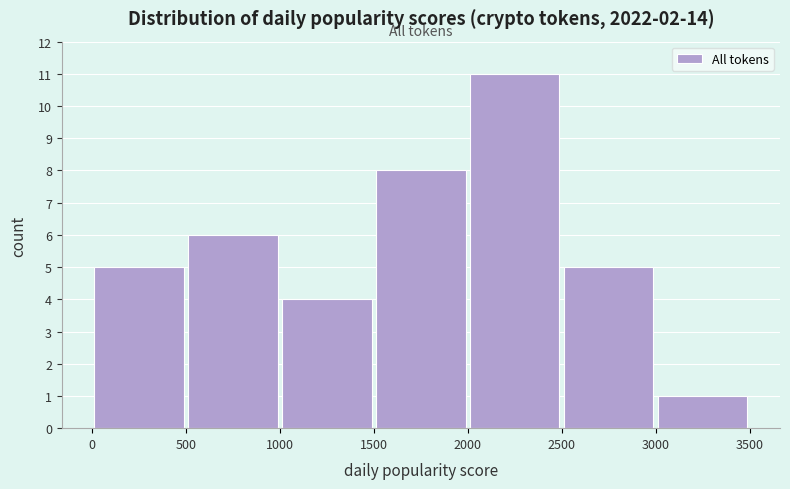

Over which range of the x-axis is the bar tallest?

2000 to 2500